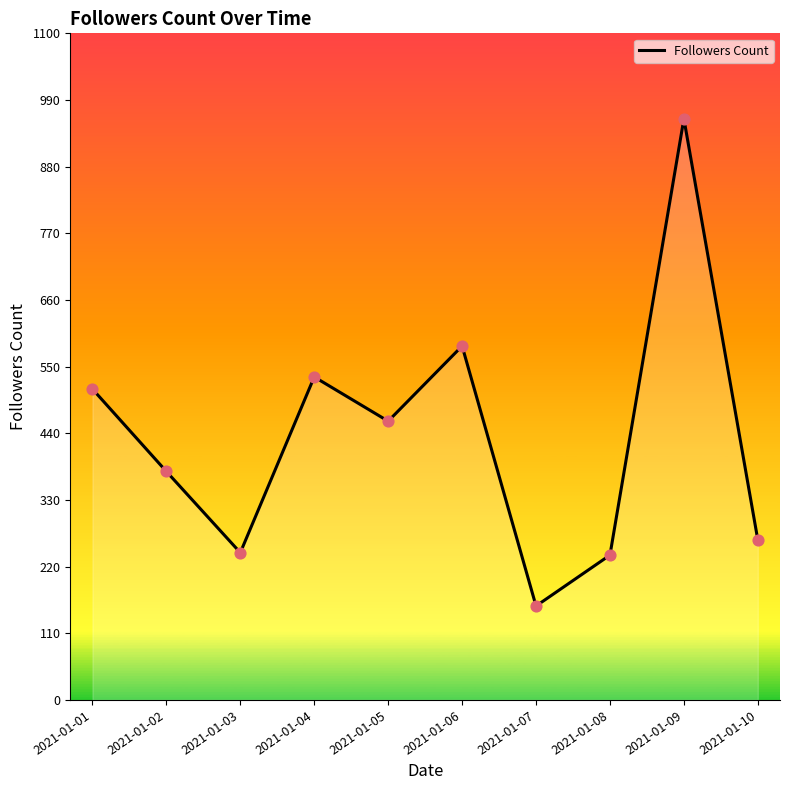

What is the change in value from 2021-01-02 to 2021-01-07?

-222